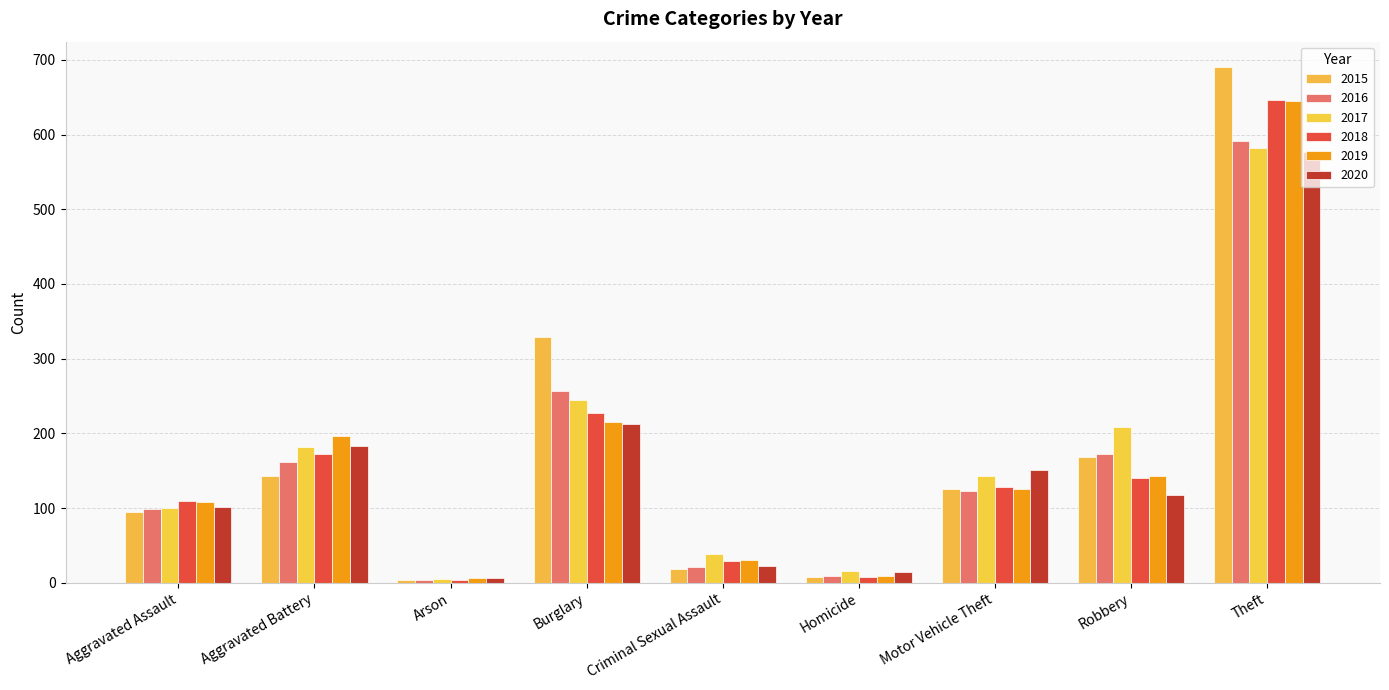

How many bars are there in total?

54